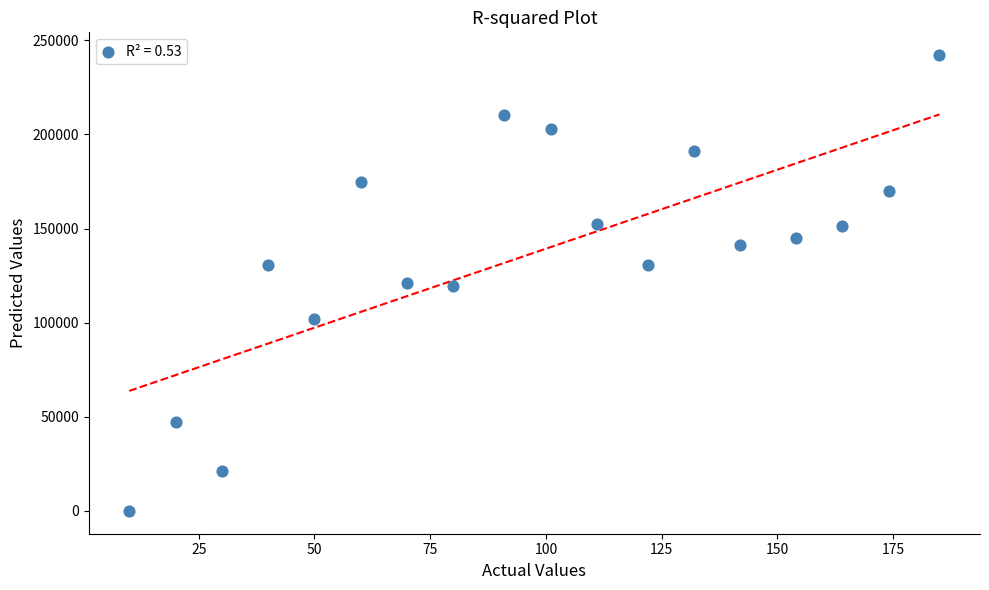

What is the range of Y values (max minus min)?

242120